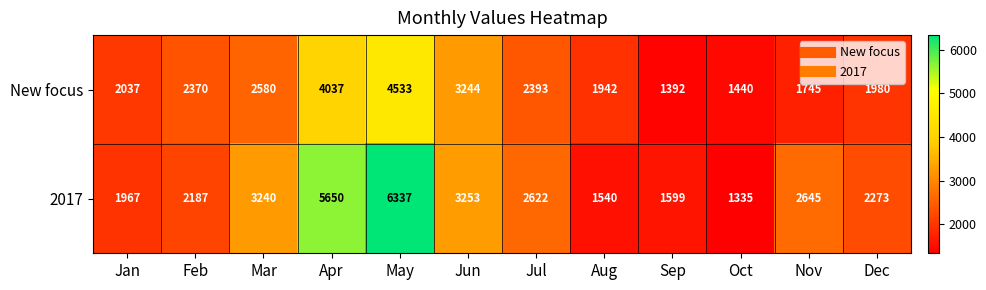

What is the minimum value for 2017?

1335